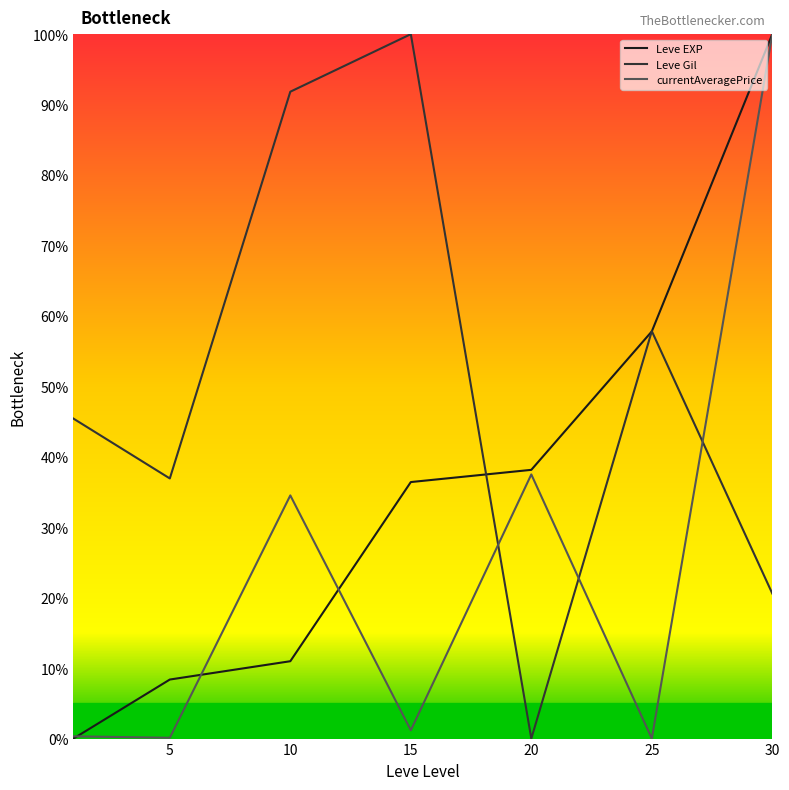

Does the chart have visible grid lines?

No